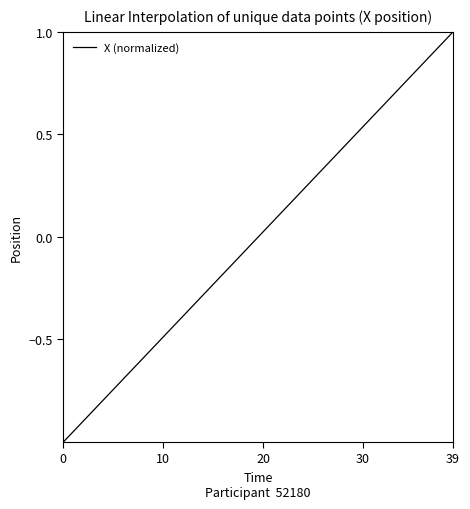

What is the maximum value shown in the chart?

1.0